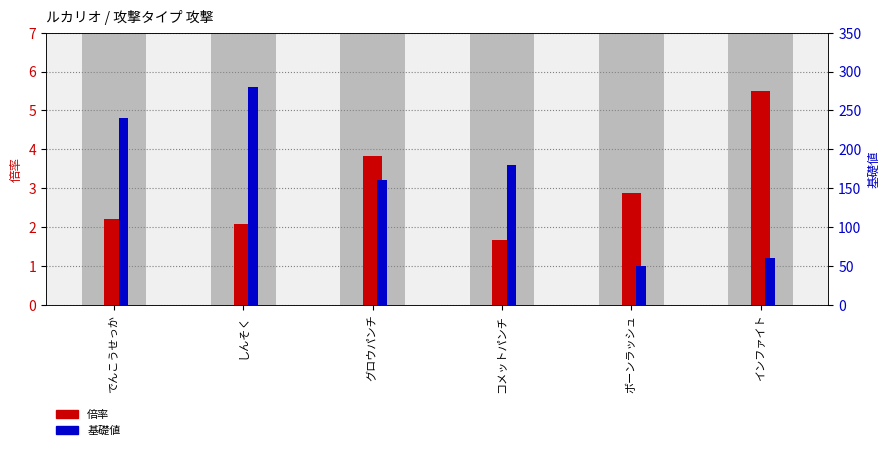

What is the average value of the 倍率 series?

3.0